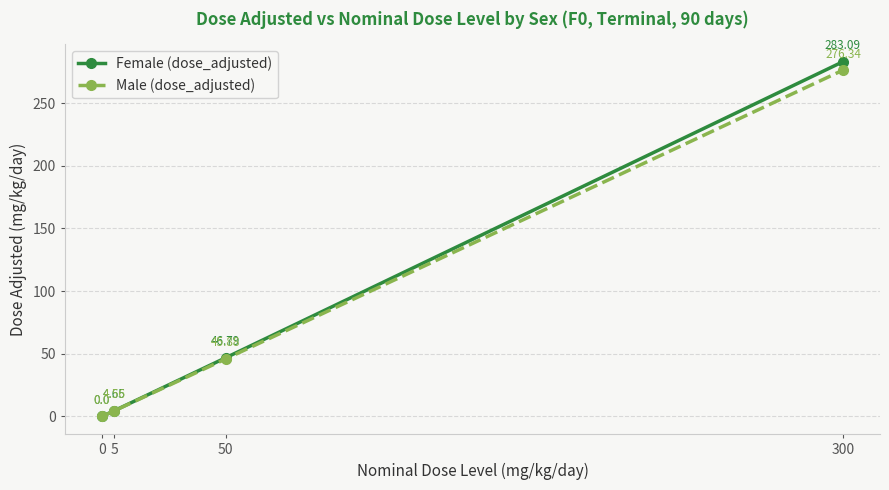

Which series has the largest total across all categories?

Female (dose_adjusted)